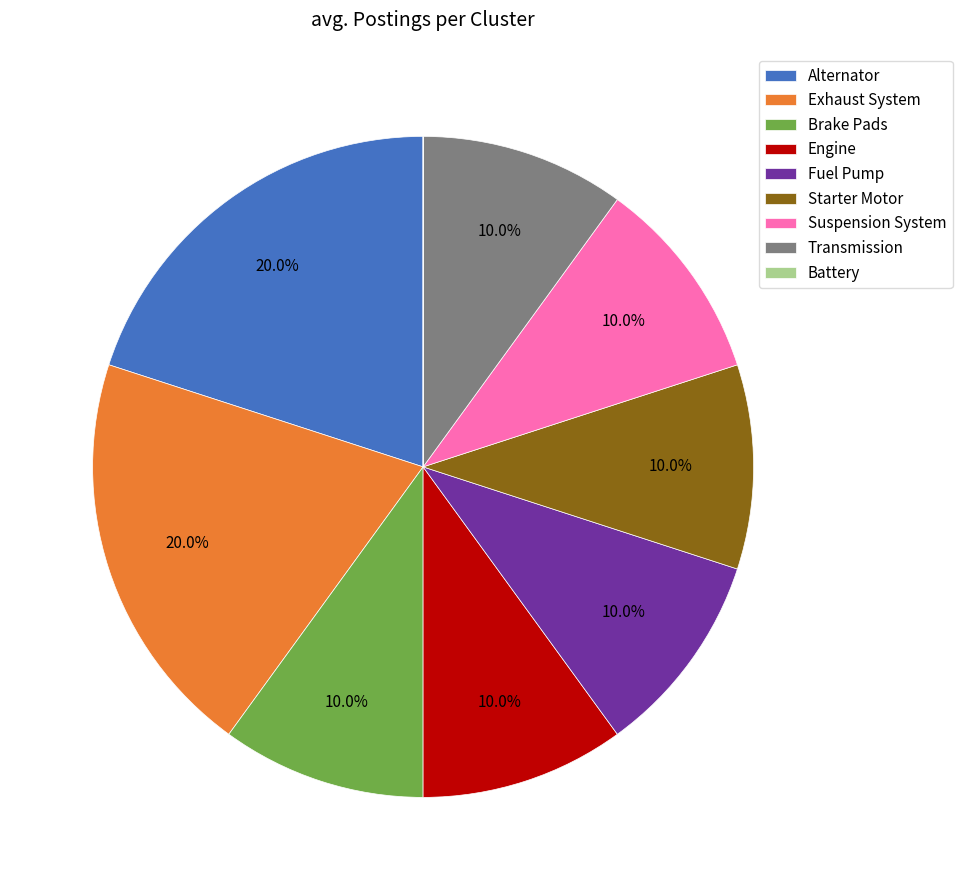

To the nearest percent, what portion does Brake Pads represent?

10%